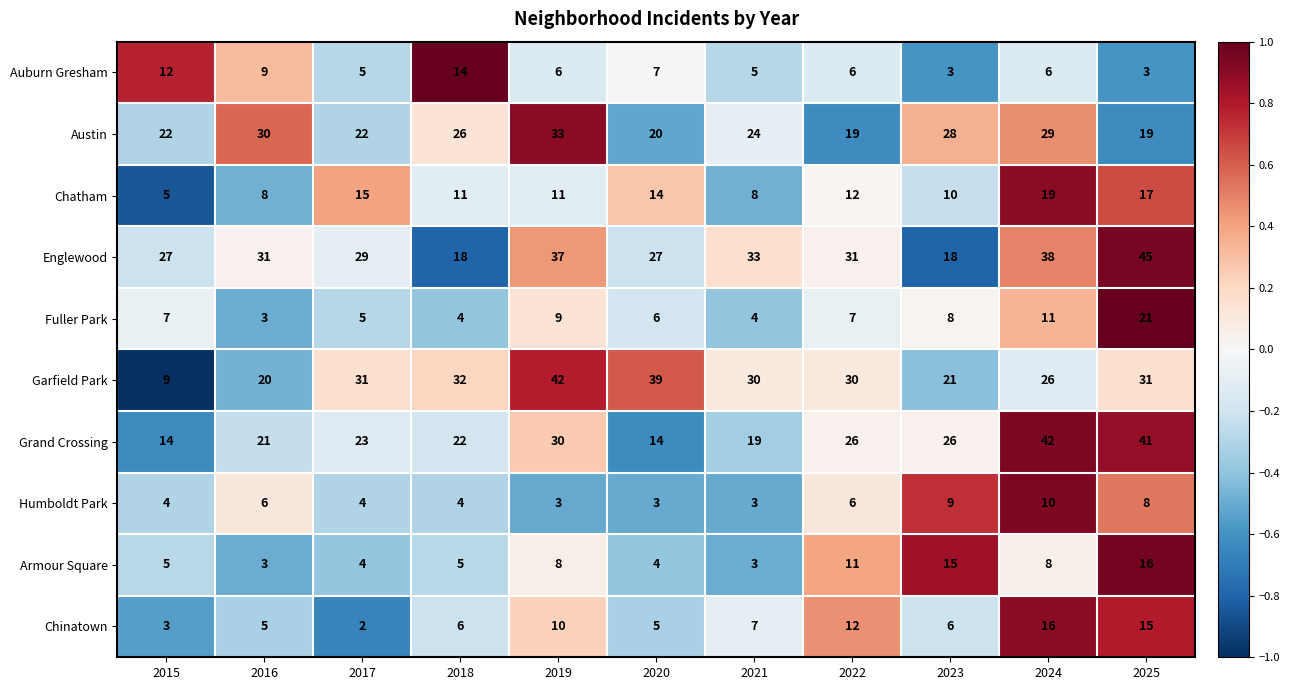

At which label does Auburn Gresham first exceed 6?

2015